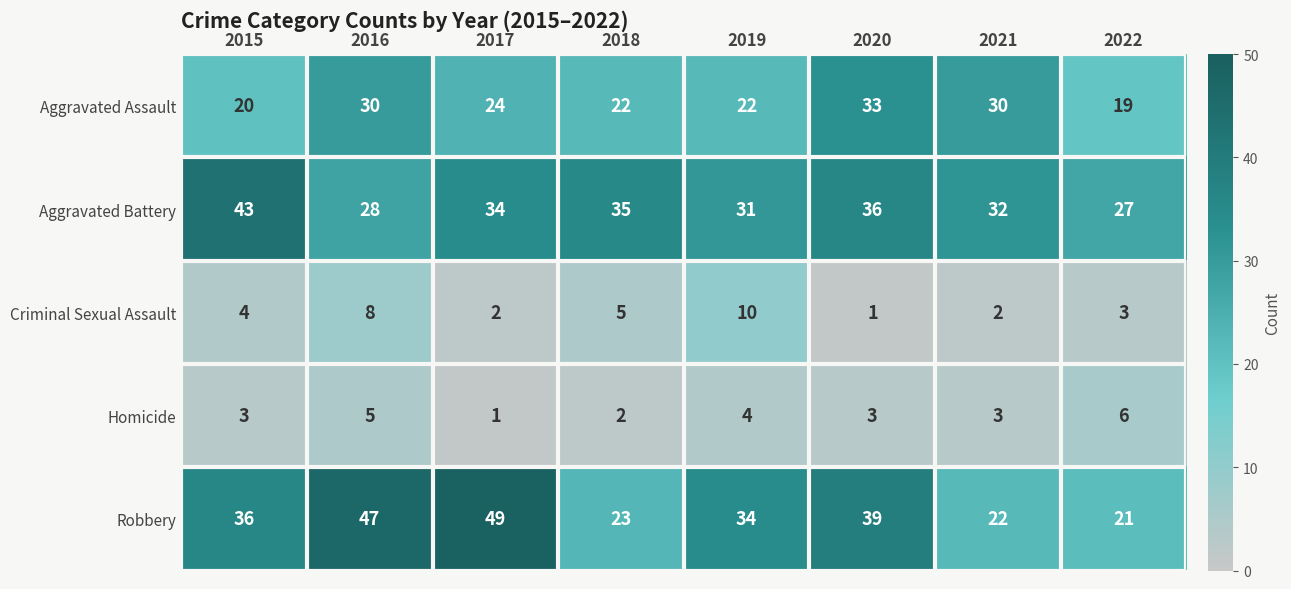

Rank the series at 2021 from highest to lowest value.

Aggravated Battery, Aggravated Assault, Robbery, Homicide, Criminal Sexual Assault